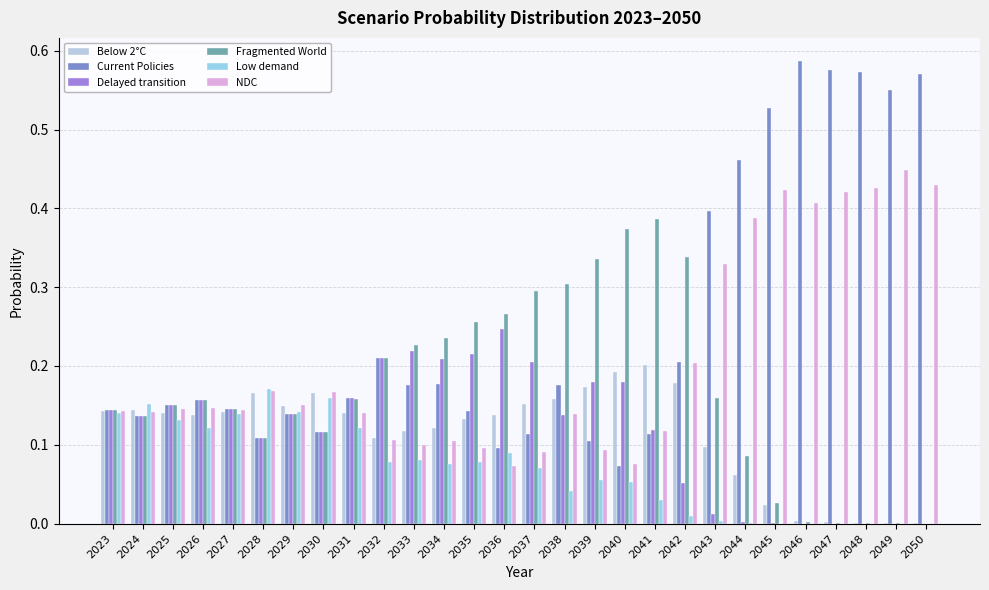

At which label does NDC reach its peak?

2049